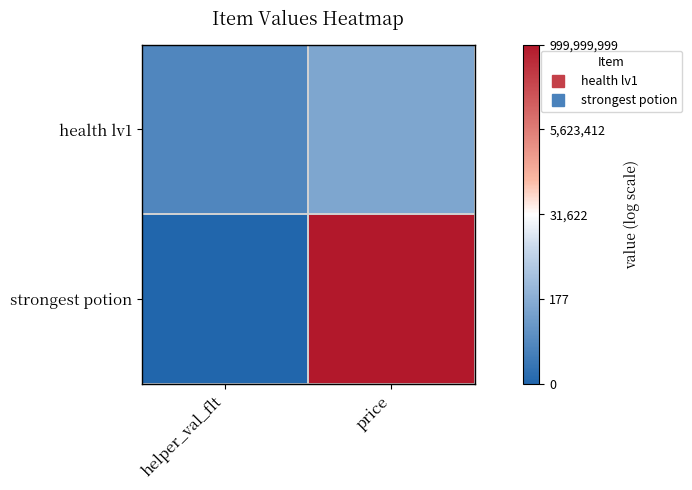

Rank the series by their average value, from lowest to highest.

health lv1, strongest potion